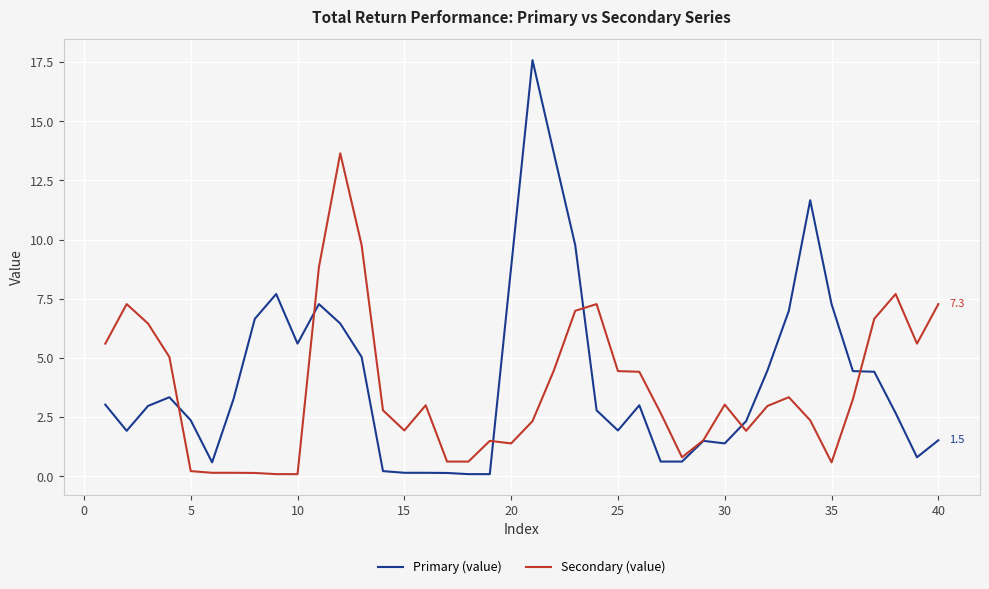

Which series has the largest range (max minus min)?

Primary (value)